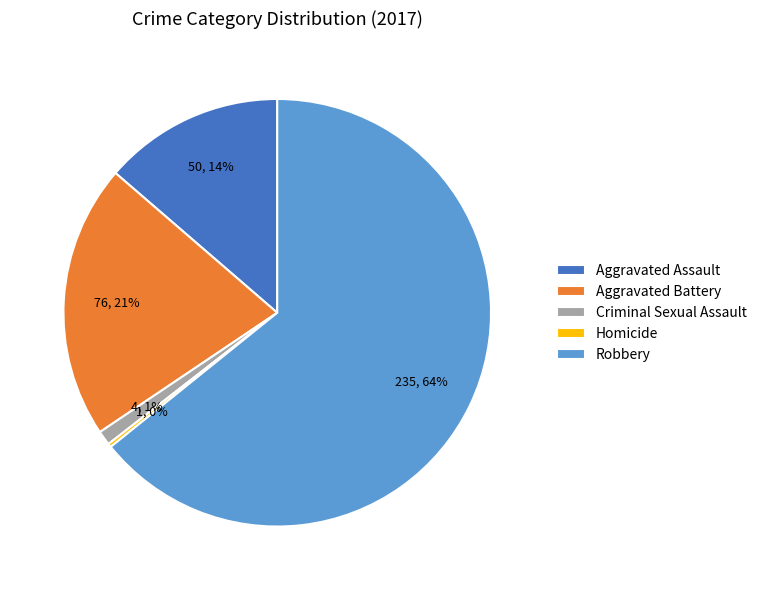

Is Robbery the majority of the pie?

Yes